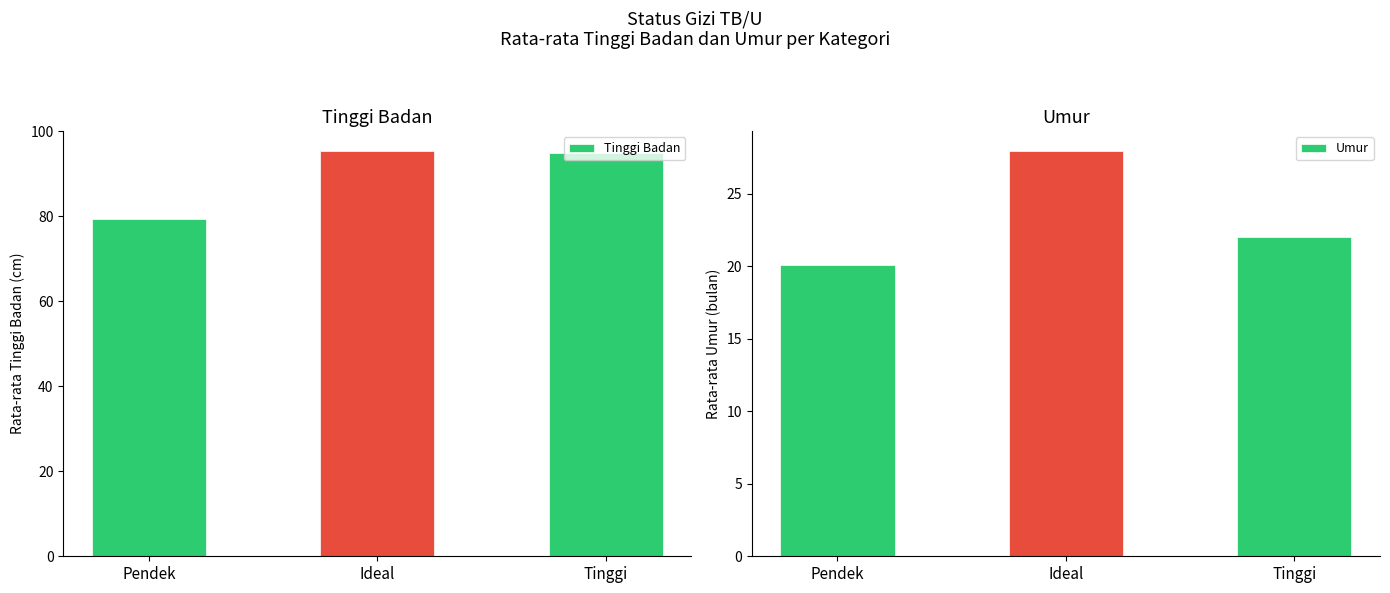

At Ideal, list the series in order from largest to smallest.

Tinggi Badan, Umur